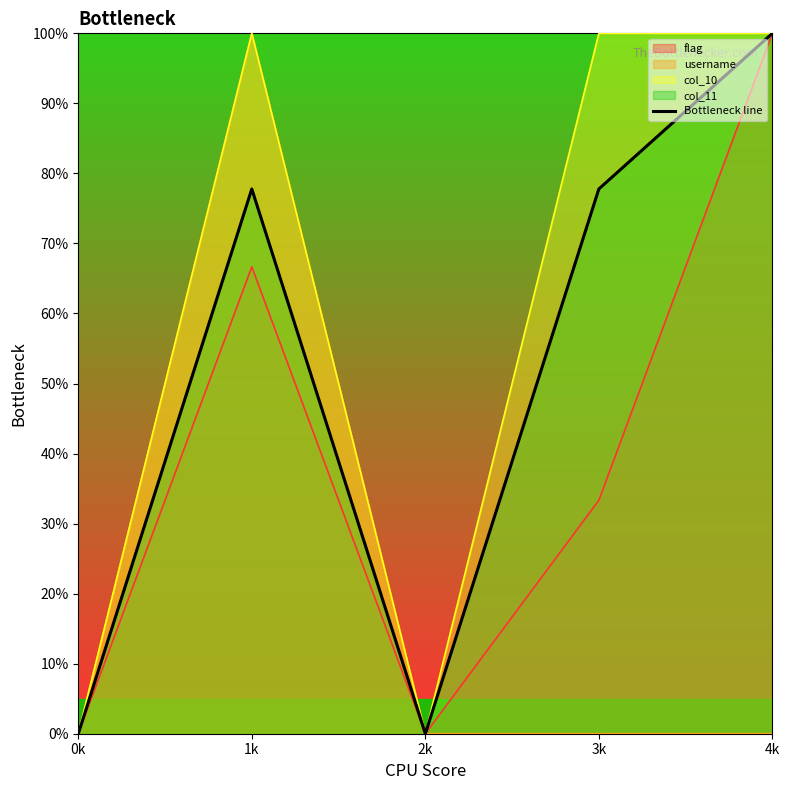

Which label corresponds to the smallest value in the chart?

0k